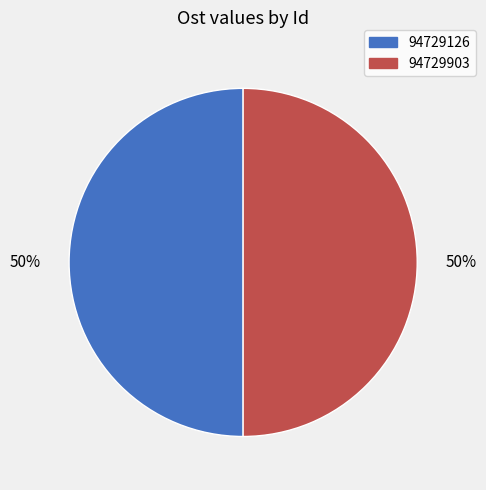

Is the sum of 94729126 and 94729903 greater than half?

Yes